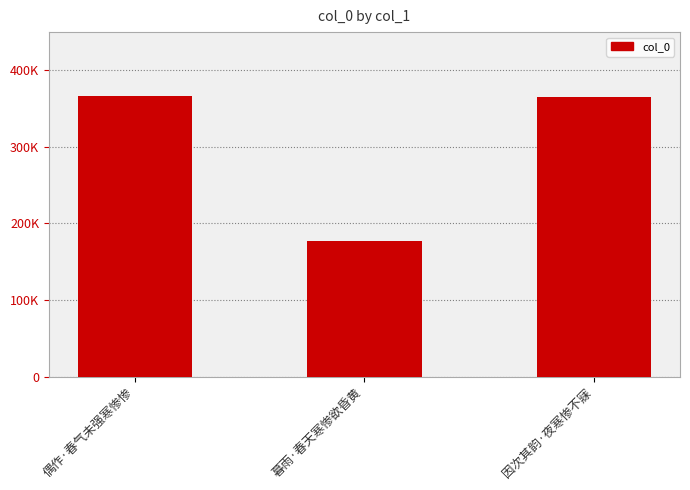

Does the chart contain any negative values?

No